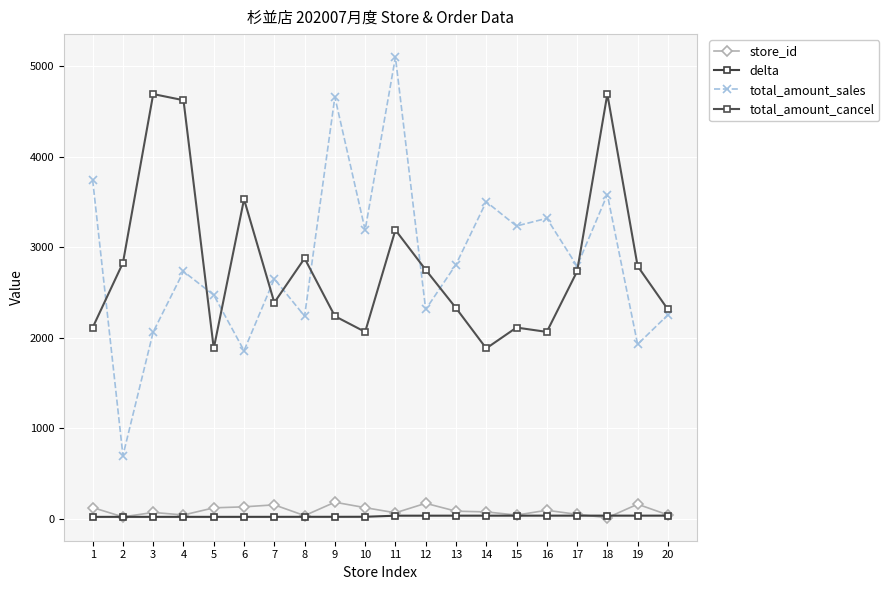

Does the chart have visible grid lines?

Yes